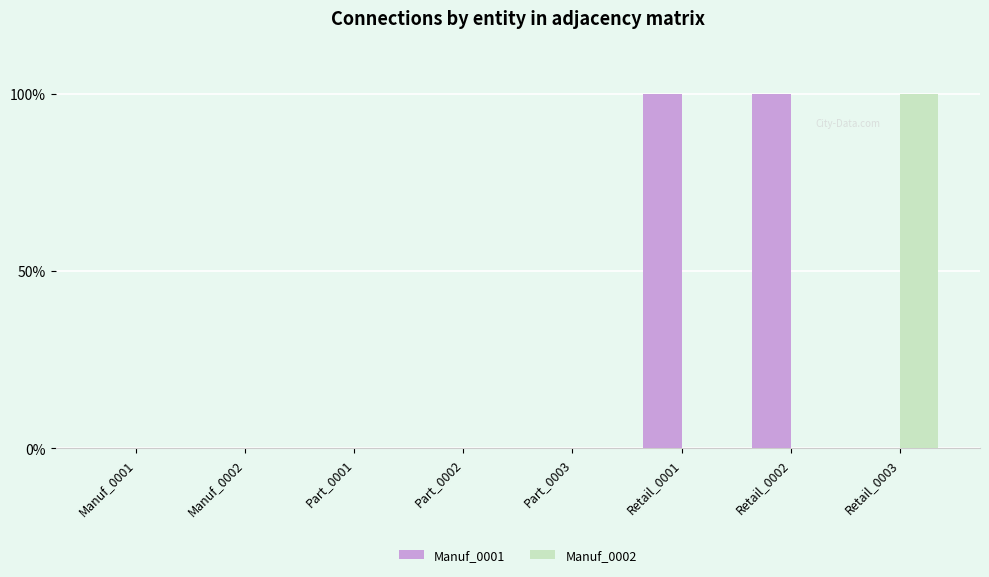

What is the maximum value shown in the chart?

1